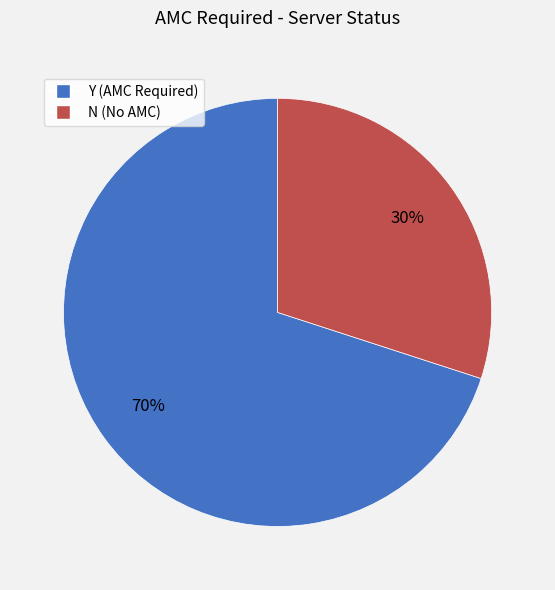

Does any single category account for the majority?

Yes